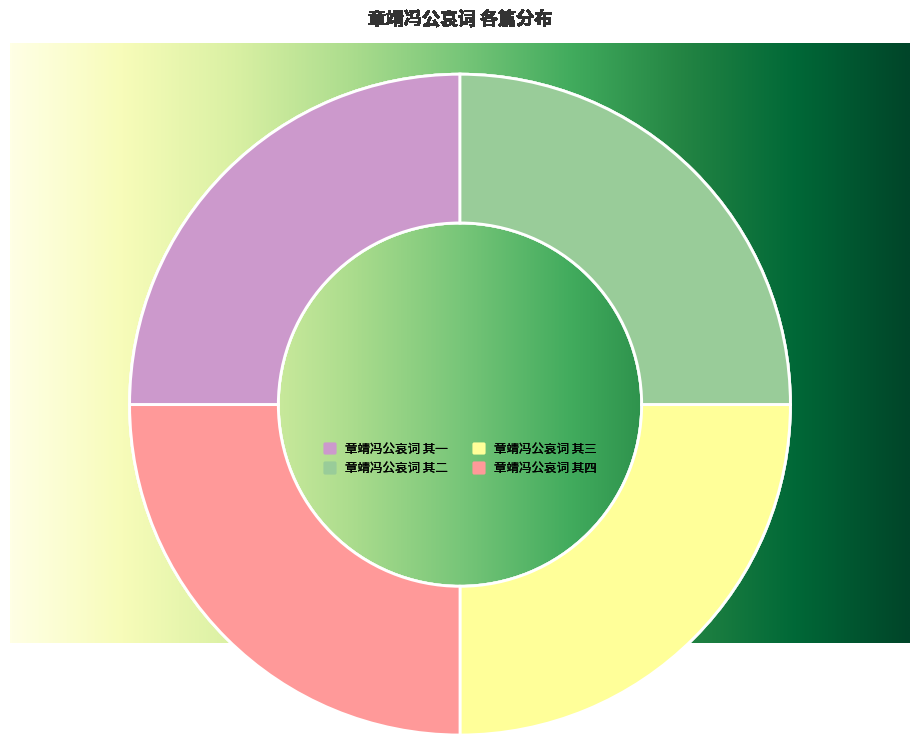

Is 章靖冯公哀词 其三 the majority of the pie?

No